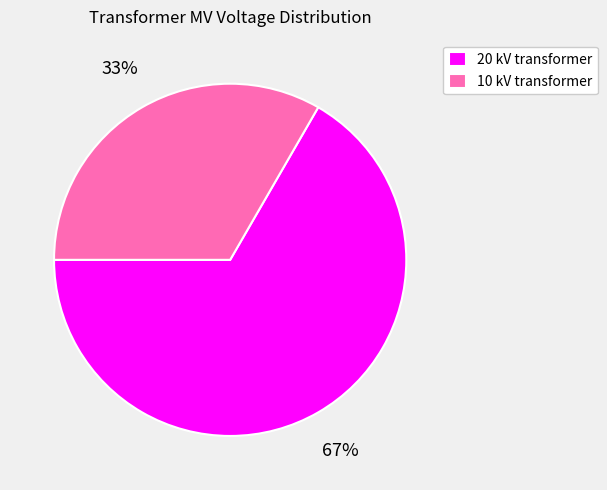

Is there any slice that represents more than half of the pie?

Yes